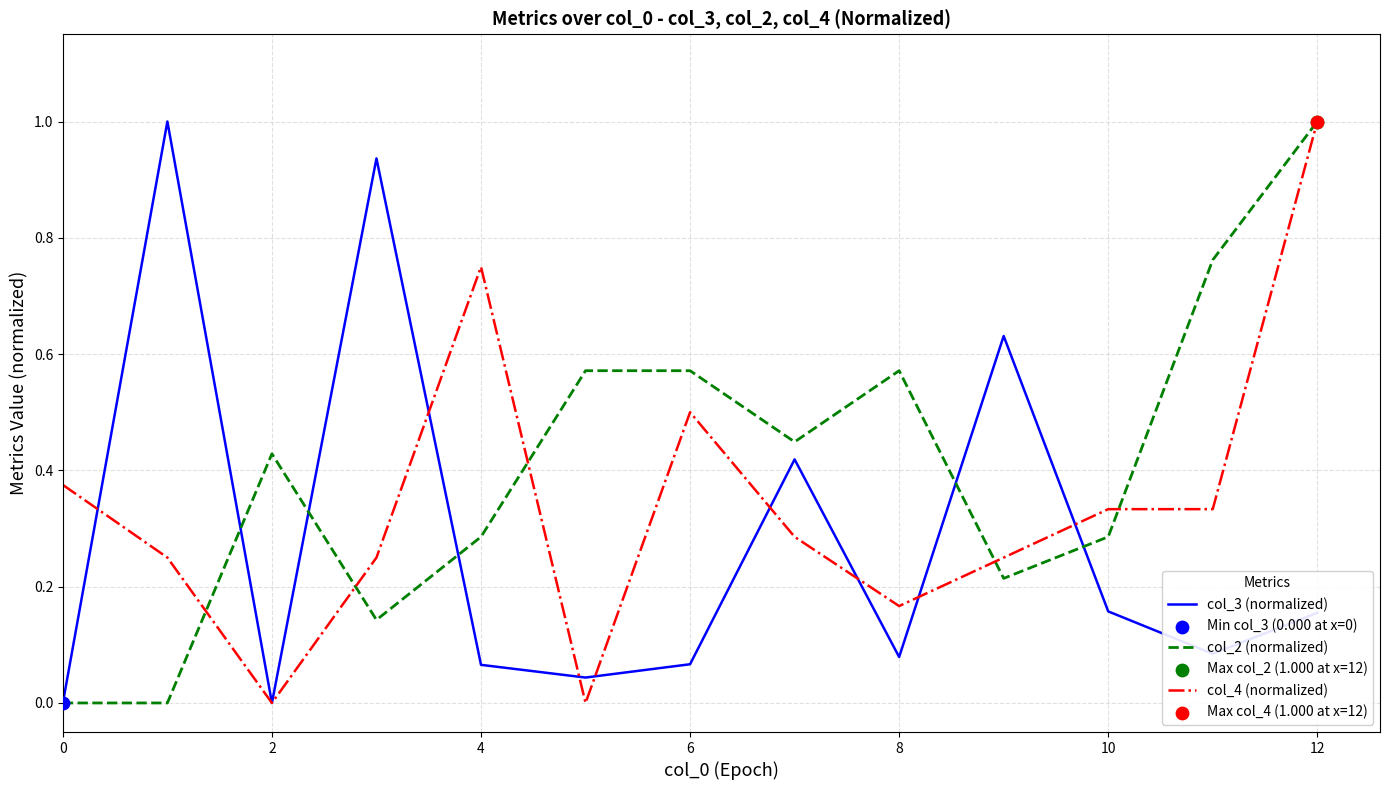

Rank the series by their average value, from lowest to highest.

col_3 (normalized), col_4 (normalized), col_2 (normalized)